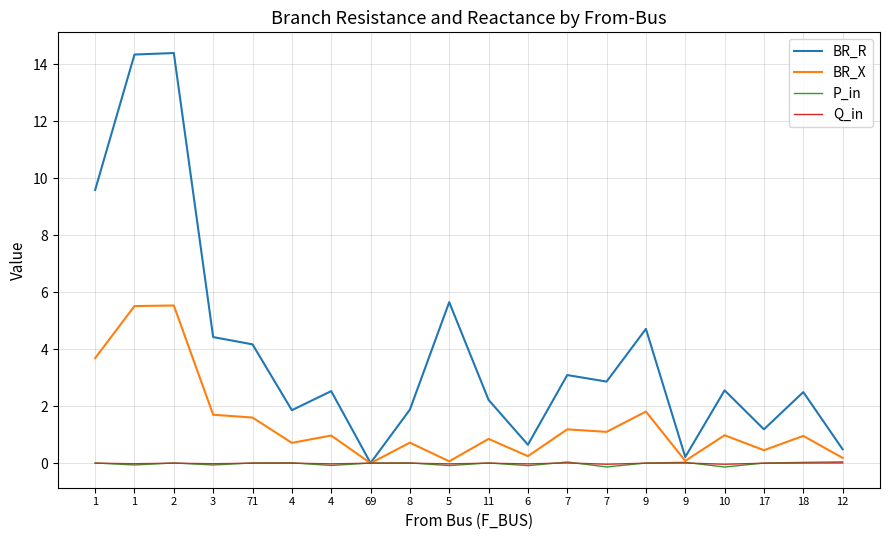

How many times do Q_in and P_in cross each other?

14